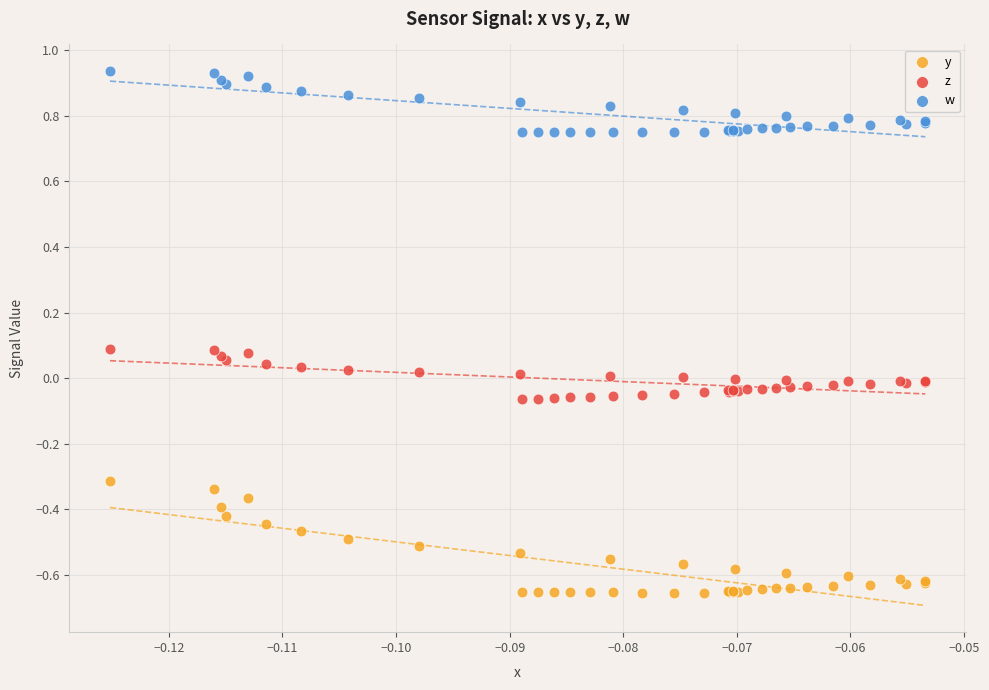

Which series contains the lowest Y value?

y